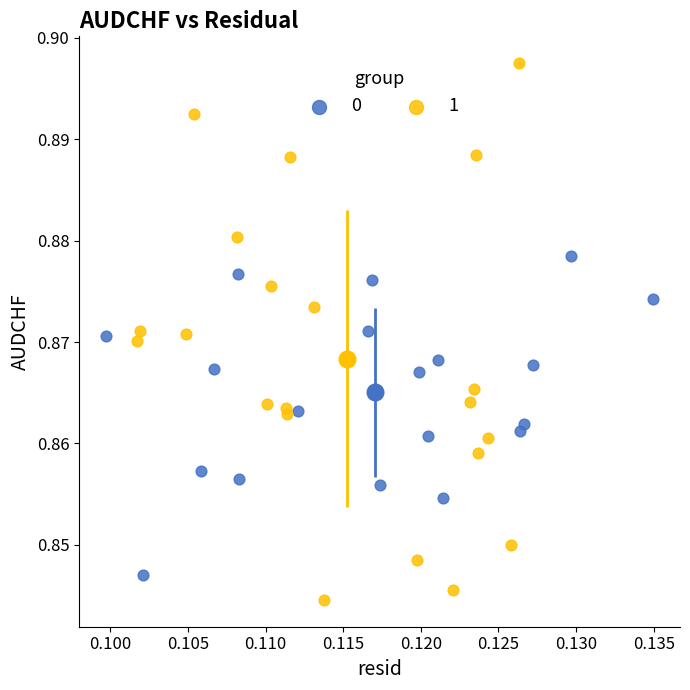

Which series reaches the minimum Y coordinate?

1